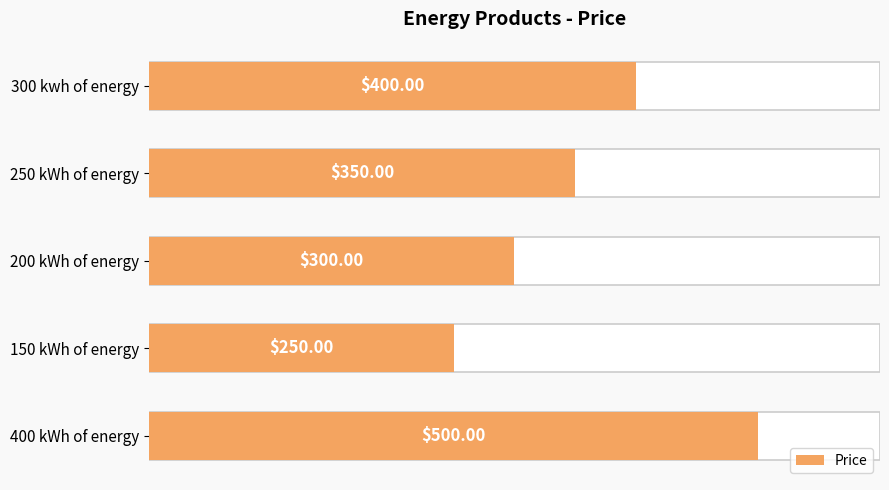

Reading left to right, transcribe all the data shown in this chart.

500	250	300	350	400